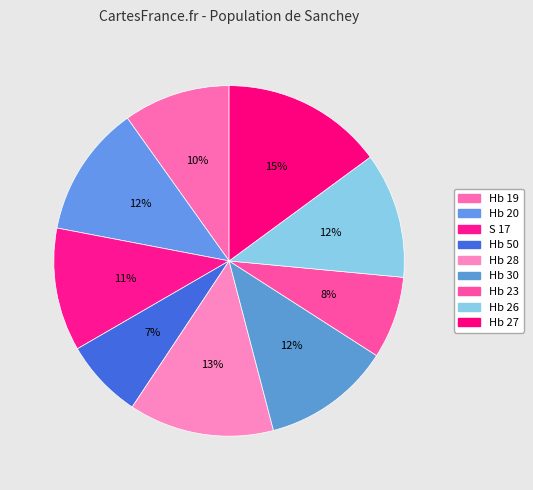

To the nearest percent, what is the average slice percentage?

11%